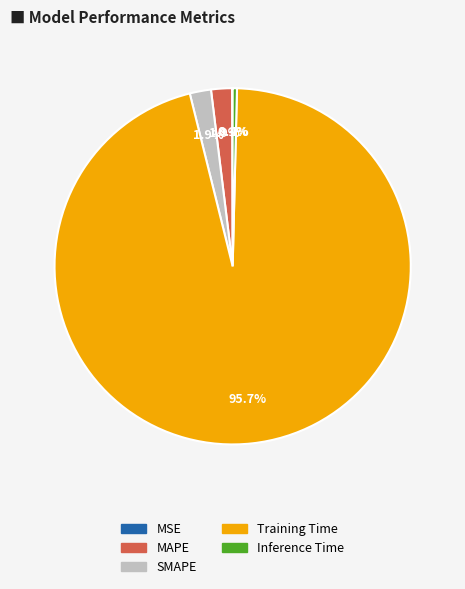

Which has a higher value, MAPE or Inference Time?

MAPE